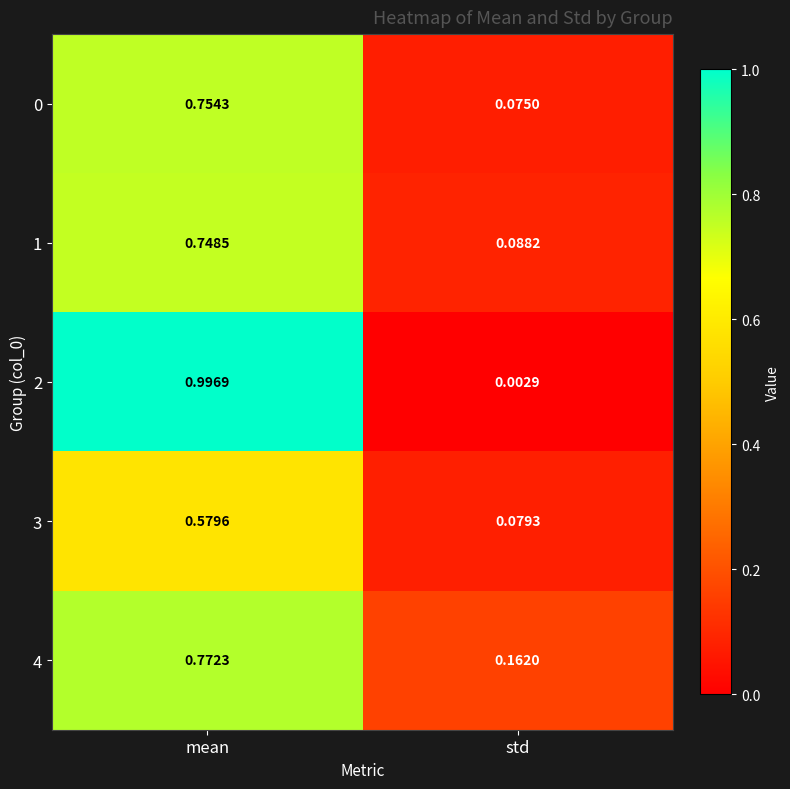

At which category is the sum across all series the highest?

mean